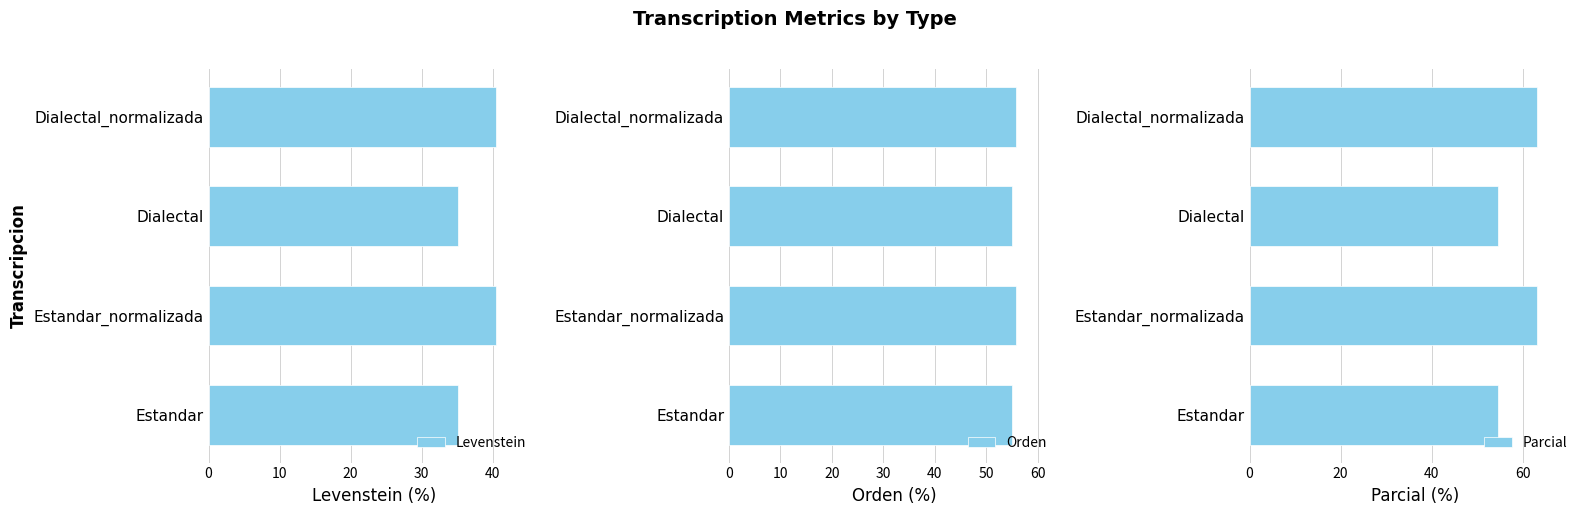

True or false: Orden has a value of 22.0 at 10.

False